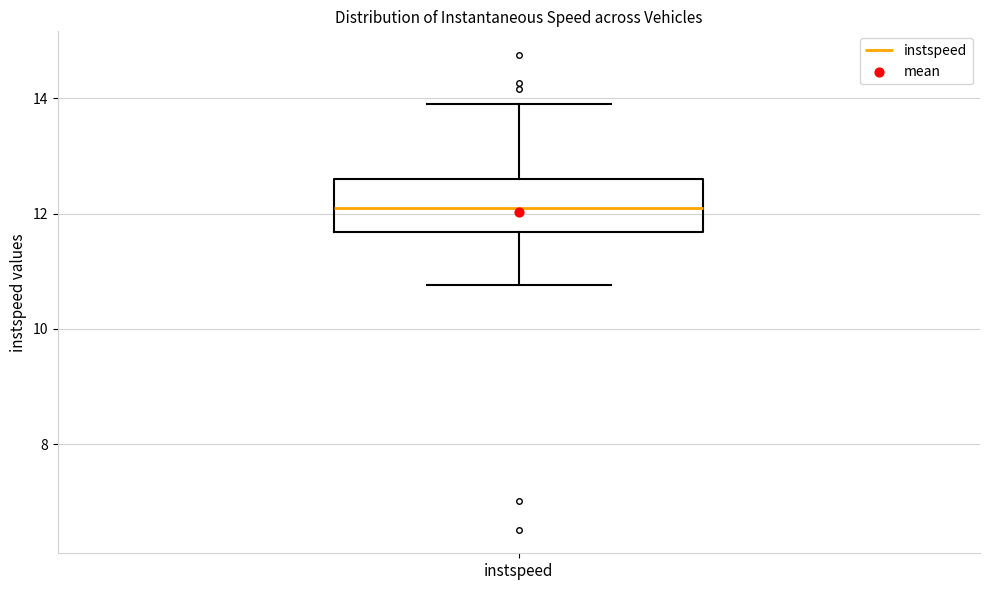

Transcribe this box plot: give where the median line is, the range the box spans, and where the two whiskers end, as read against the y-axis. The values are not printed on the chart, so give them approximately, as read against the axis.

median 12.2, box 11.6 to 12.6, whiskers 10.8 to 13.8